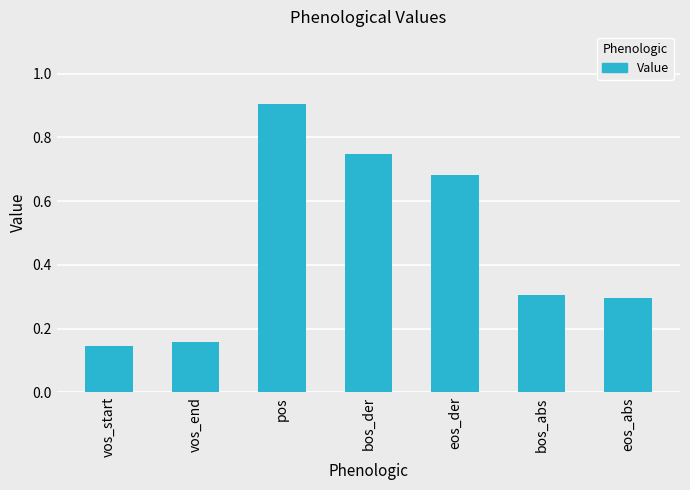

Which category has the lowest value across all series?

vos_start